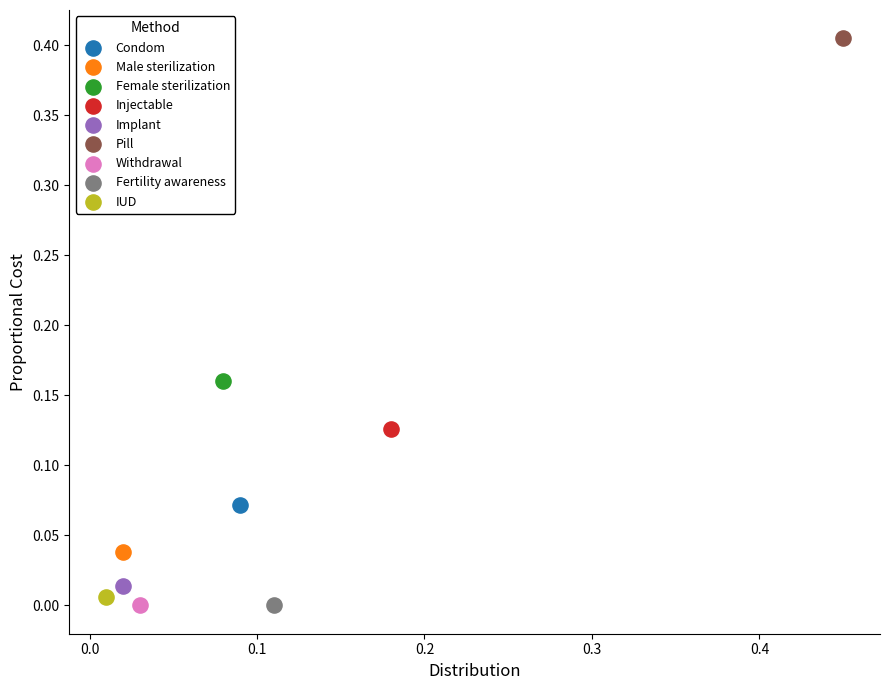

What are all the series names shown in the legend?

Condom, Male sterilization, Female sterilization, Injectable, Implant, Pill, Withdrawal, Fertility awareness, IUD